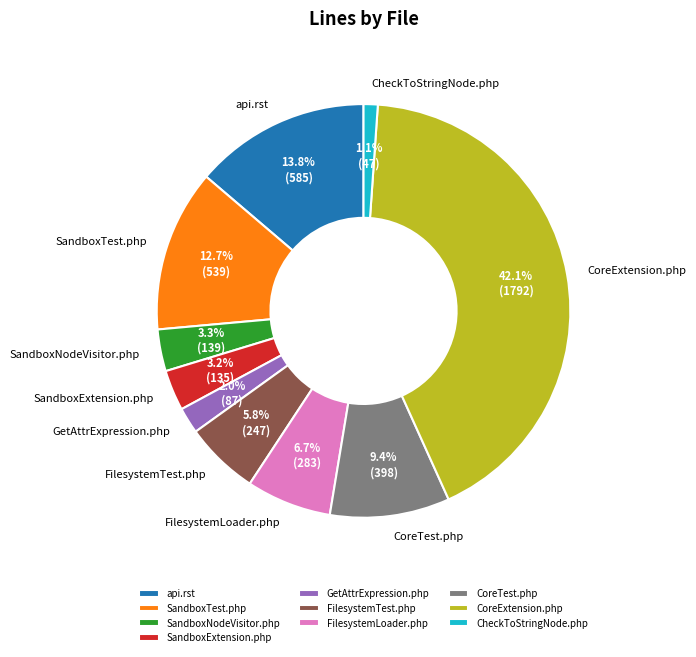

The GetAttrExpression.php slice represents 2% of the pie. True or false?

True